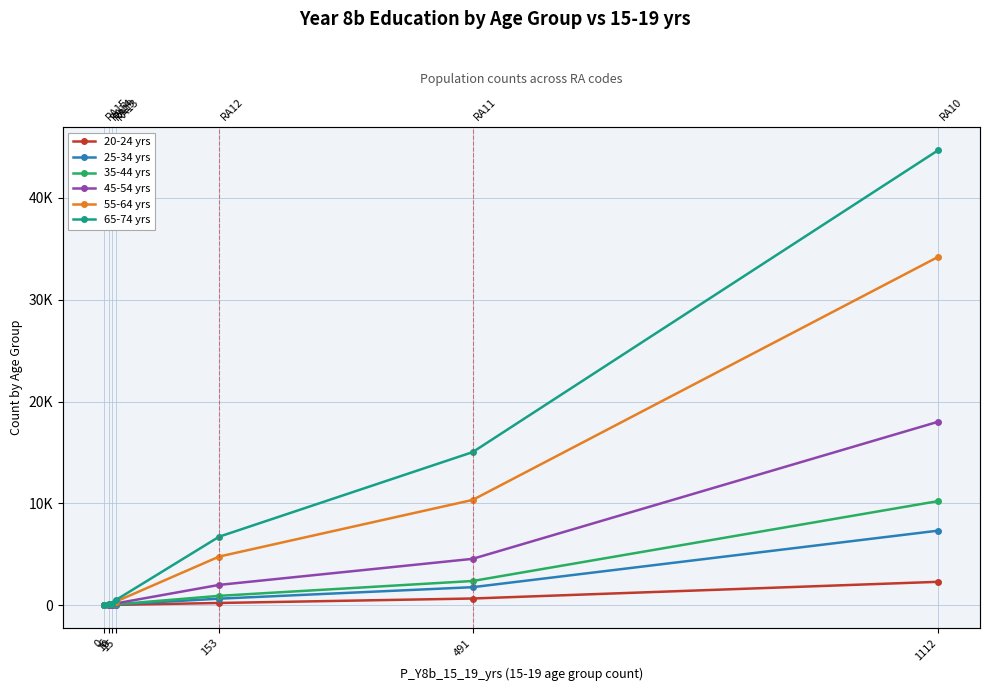

What is the total value across all series at 6?

315